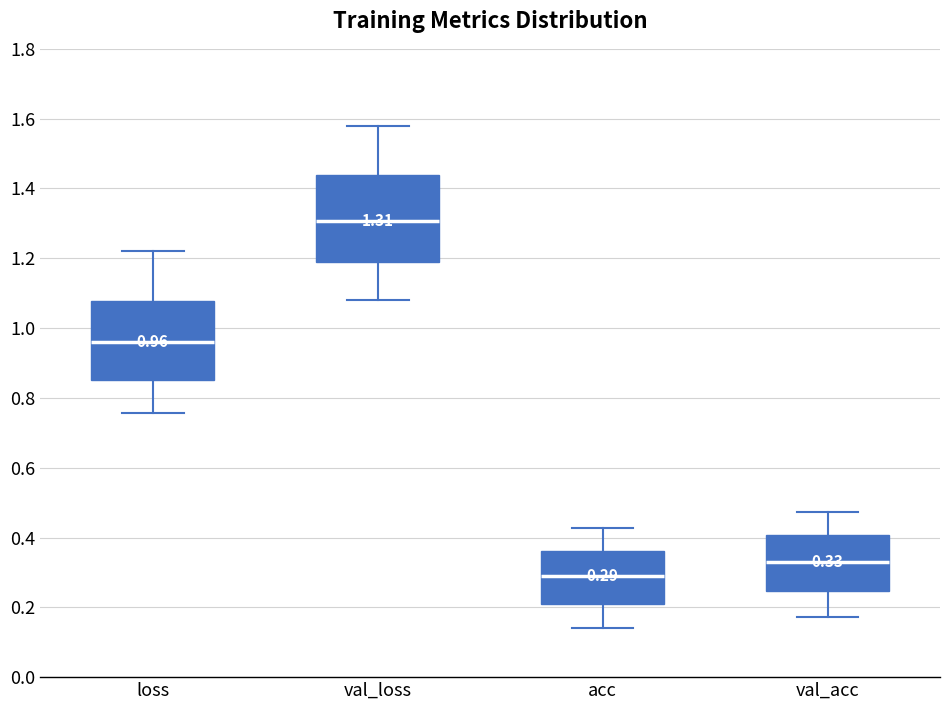

Which box has the lowest median line?

acc